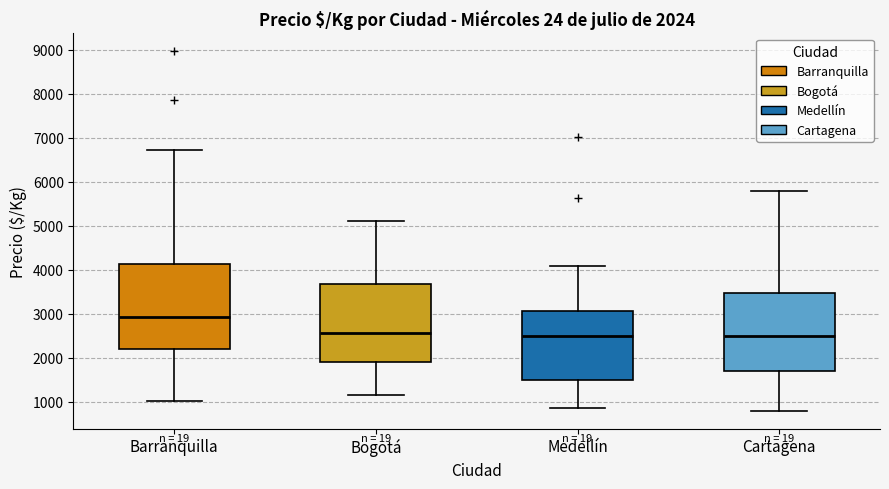

Which box has the highest median line?

Barranquilla